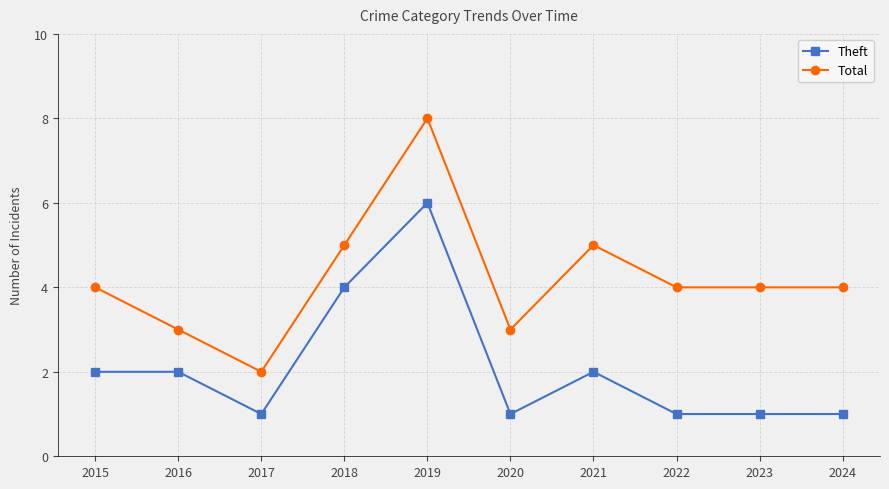

True or false: Total has a value of 7 at 2018.

False